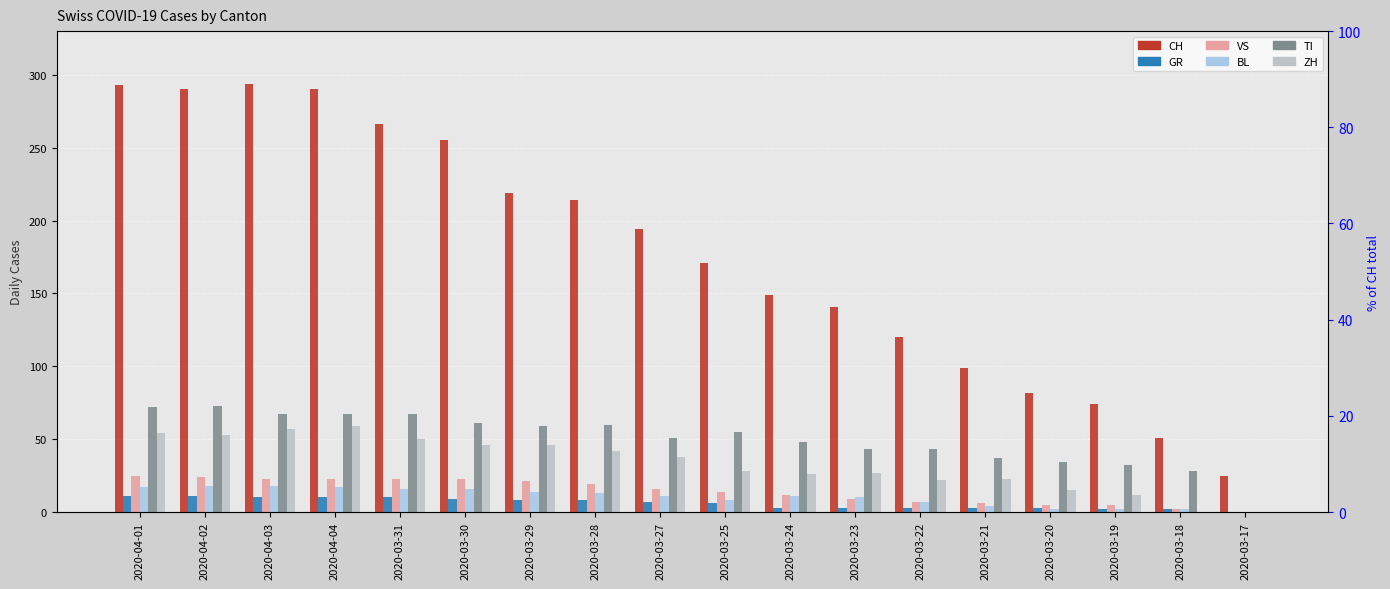

What is the average value of the ZH series?

33